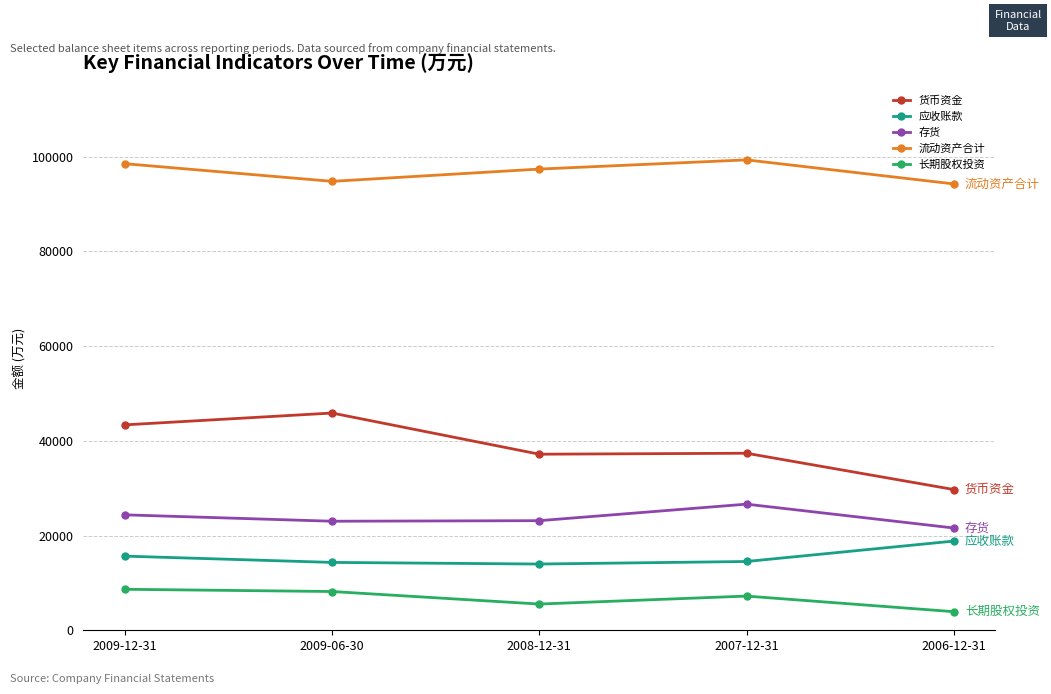

How many interior local valleys does the 长期股权投资 series have?

1